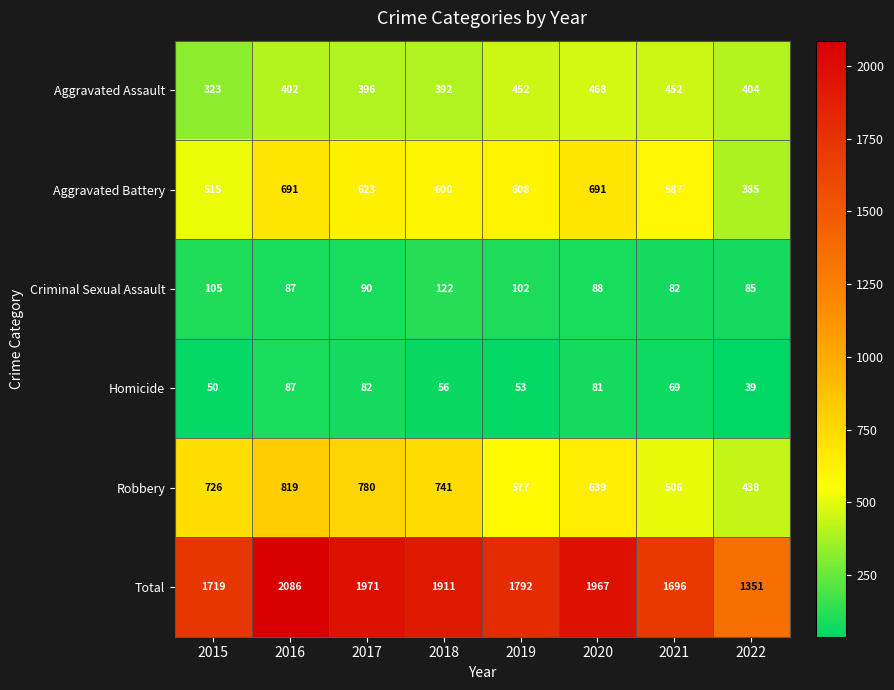

Which series has the largest range (max minus min)?

Total